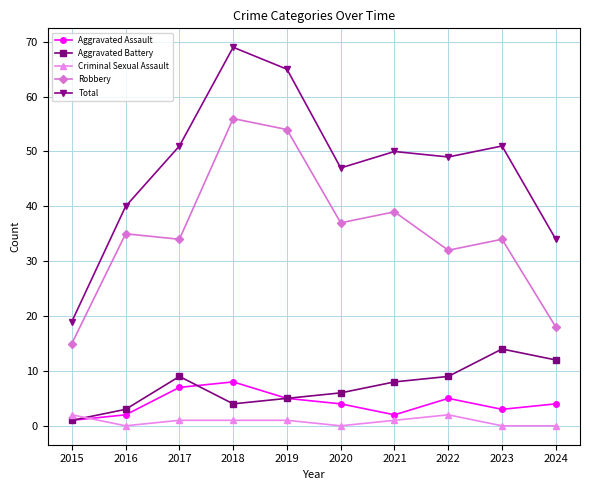

Is the value of Criminal Sexual Assault at 2015 greater than the value of Robbery at 2015?

No